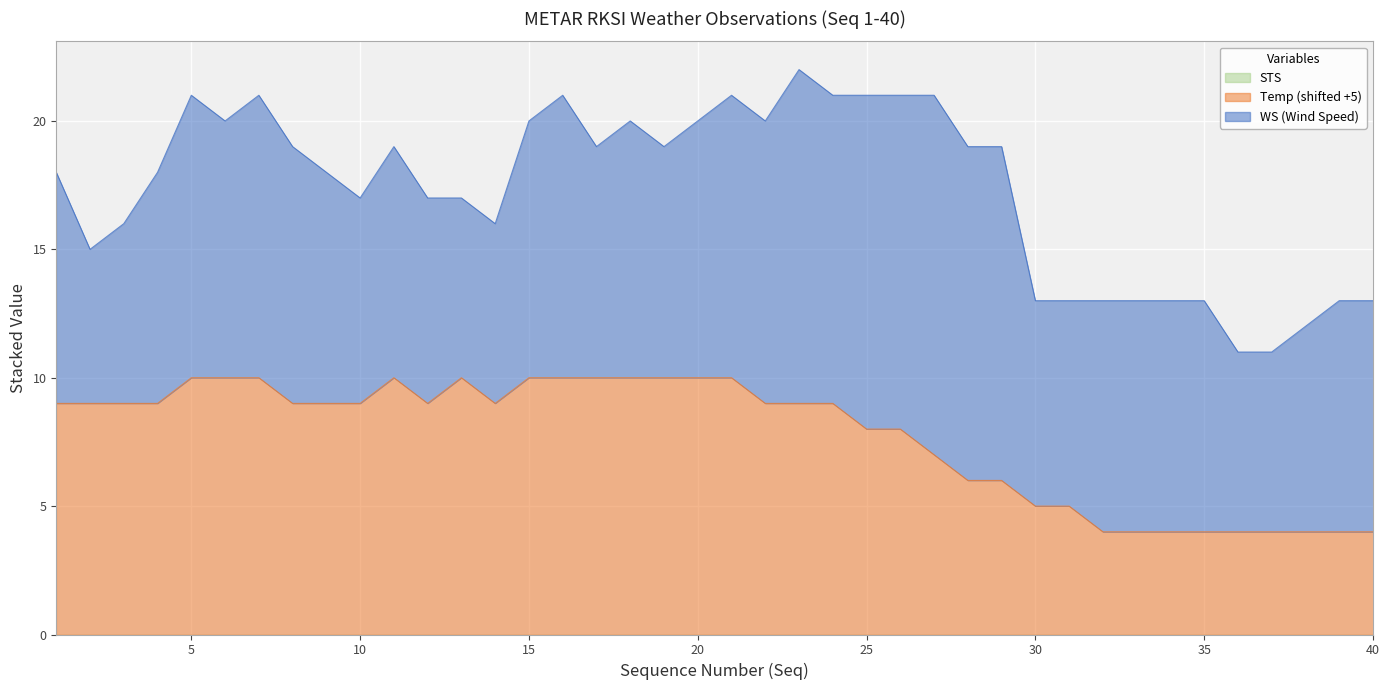

Which series changed the most between 18 and 29?

Temp